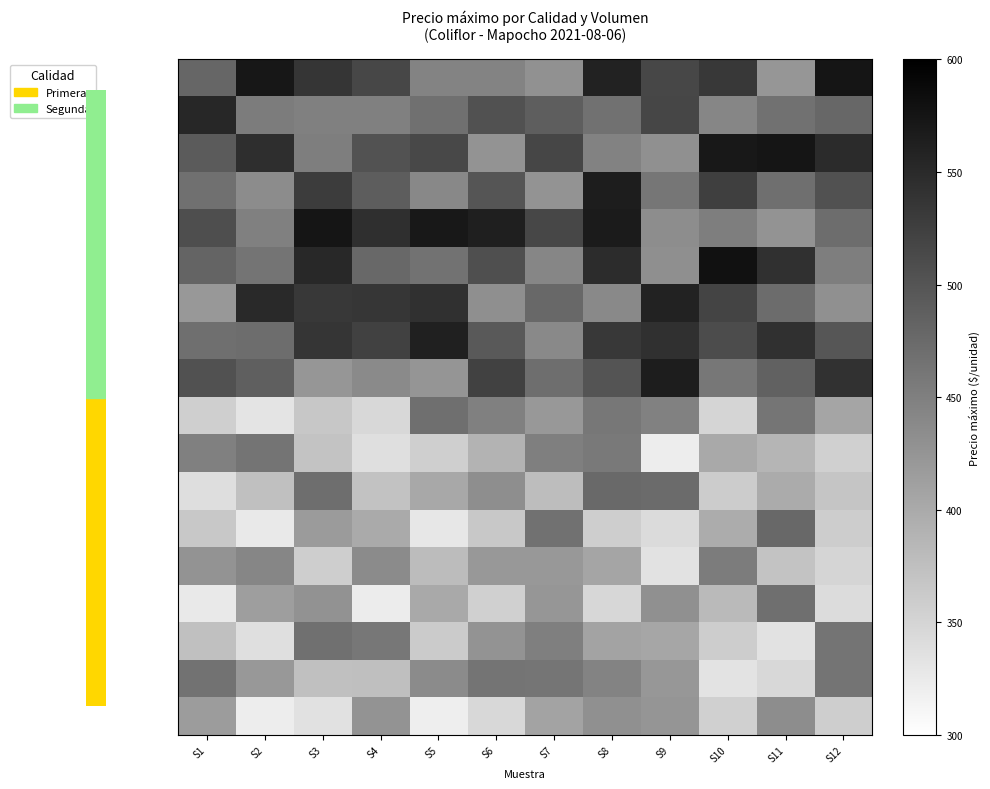

What is the total value across all series at S11?

8089.9